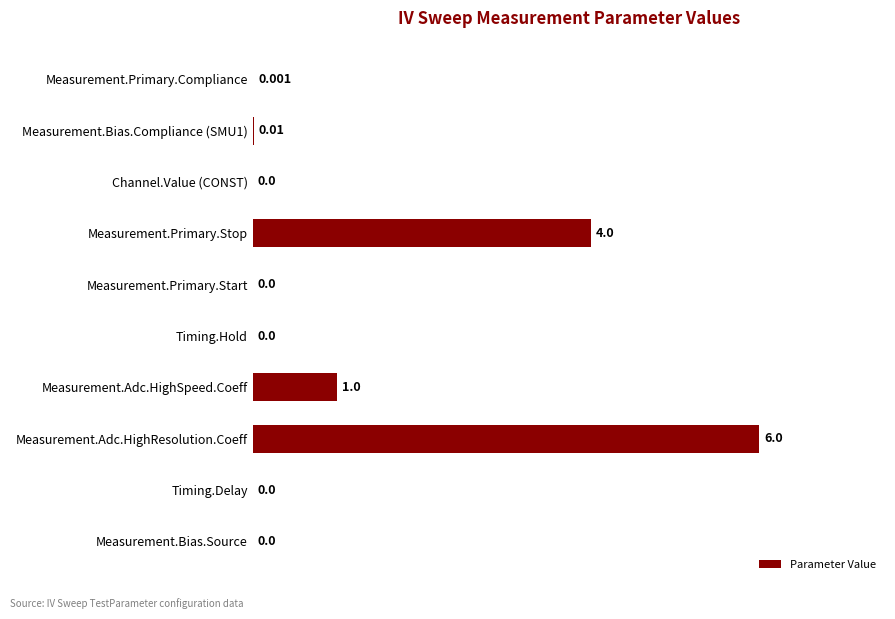

Which category has the highest value across all series?

Measurement.Adc.HighResolution.Coeff